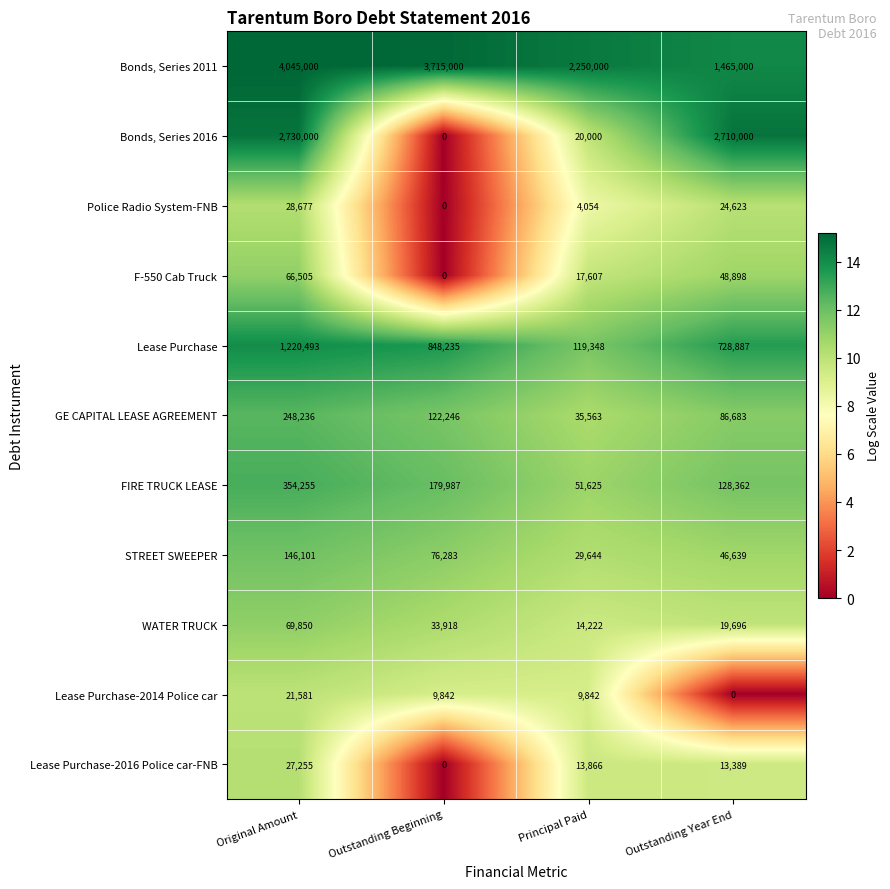

At which category does the chart reach its peak across all series?

Original Amount